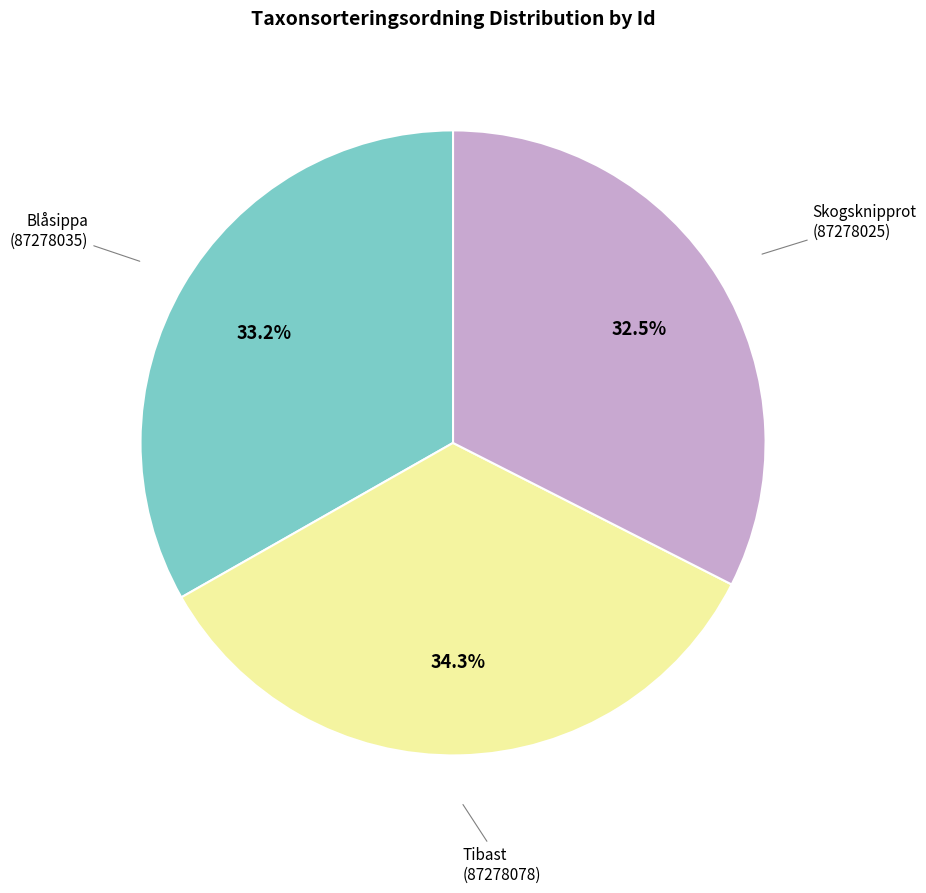

Is there a majority slice in this chart?

No